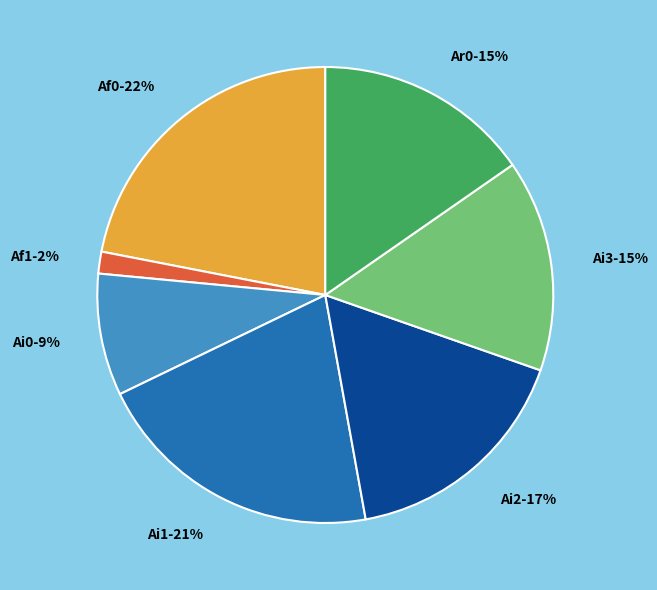

How many segments does this pie chart have?

7